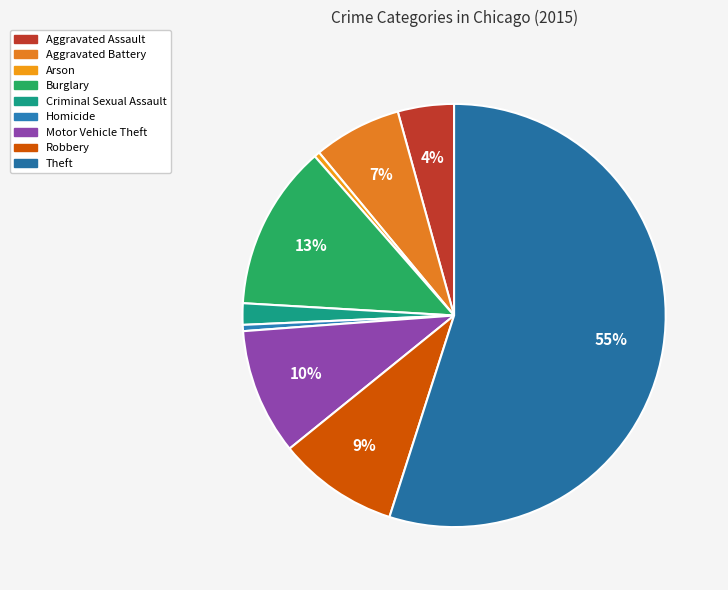

Which slice is the smallest?

Arson